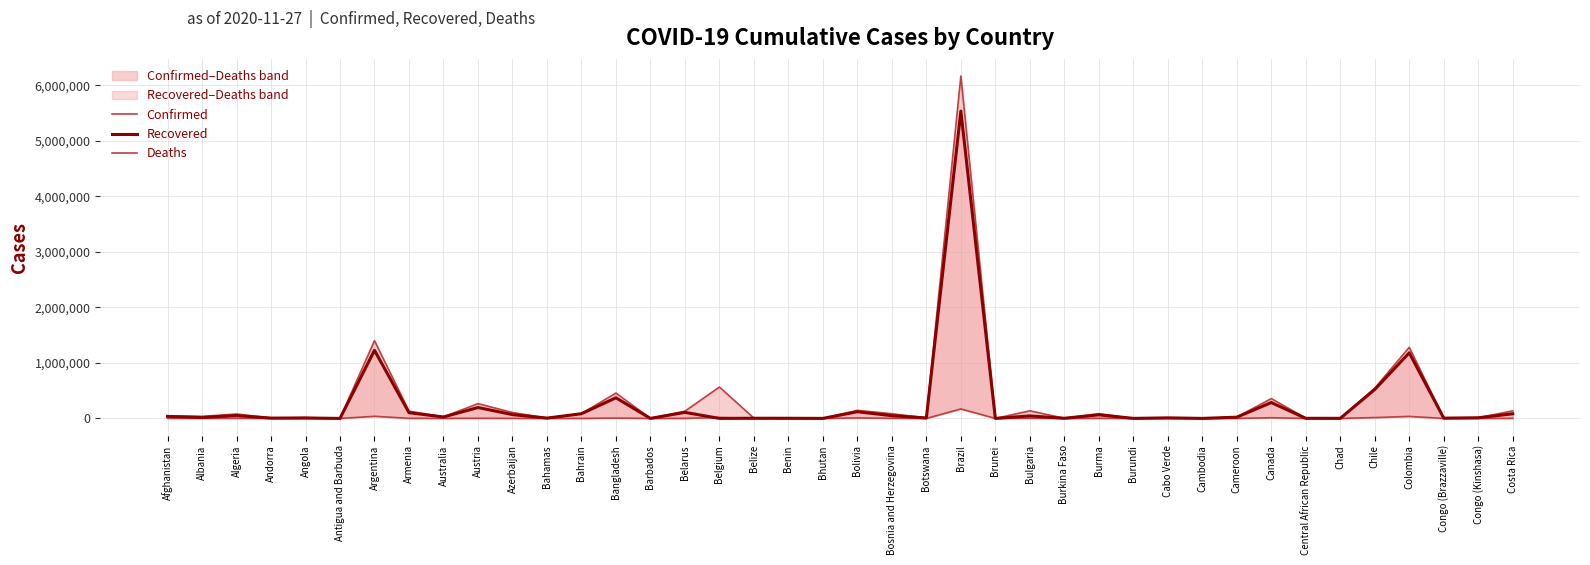

Is the value of Confirmed at Burma greater than the value of Deaths at Australia?

Yes